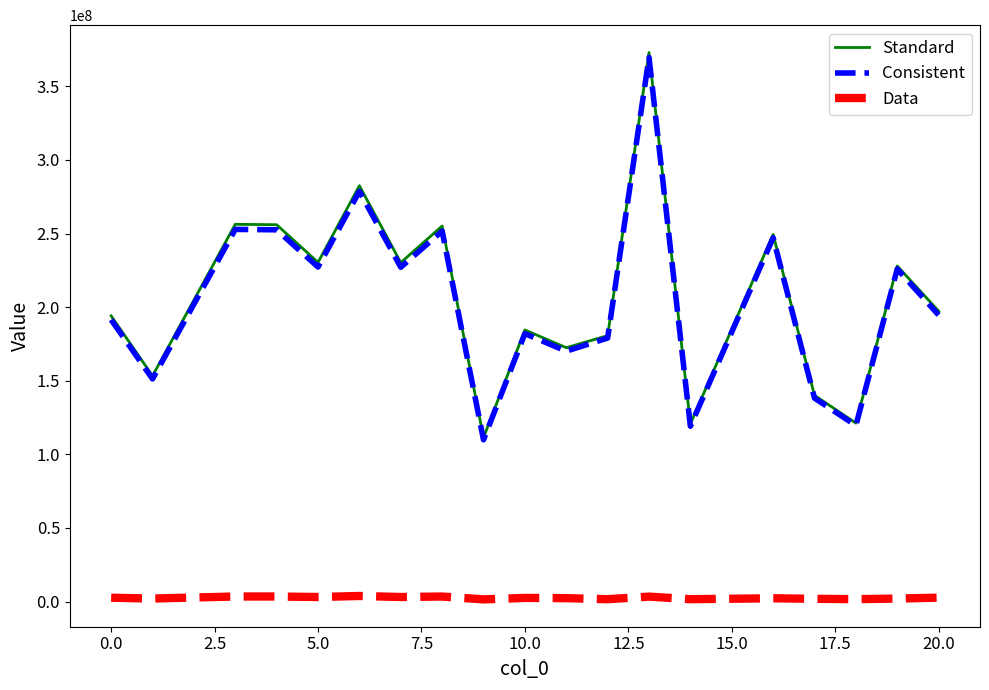

What is the maximum value shown in the chart?

373011000.4